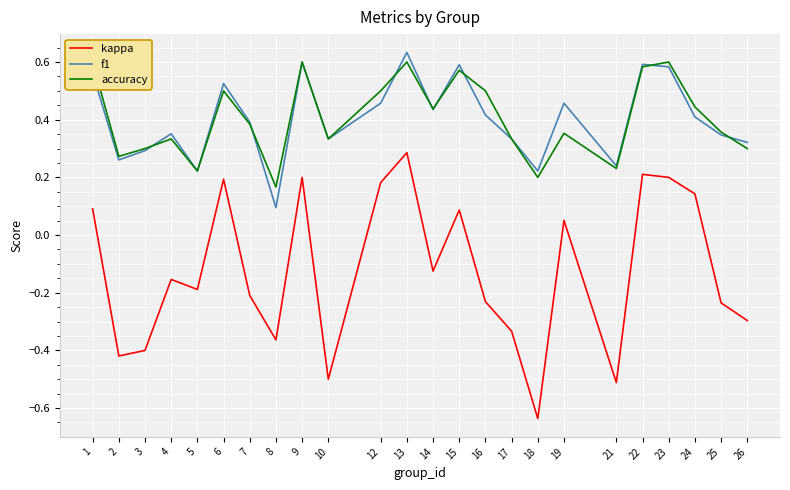

Rank the series at 4 from highest to lowest value.

f1, accuracy, kappa